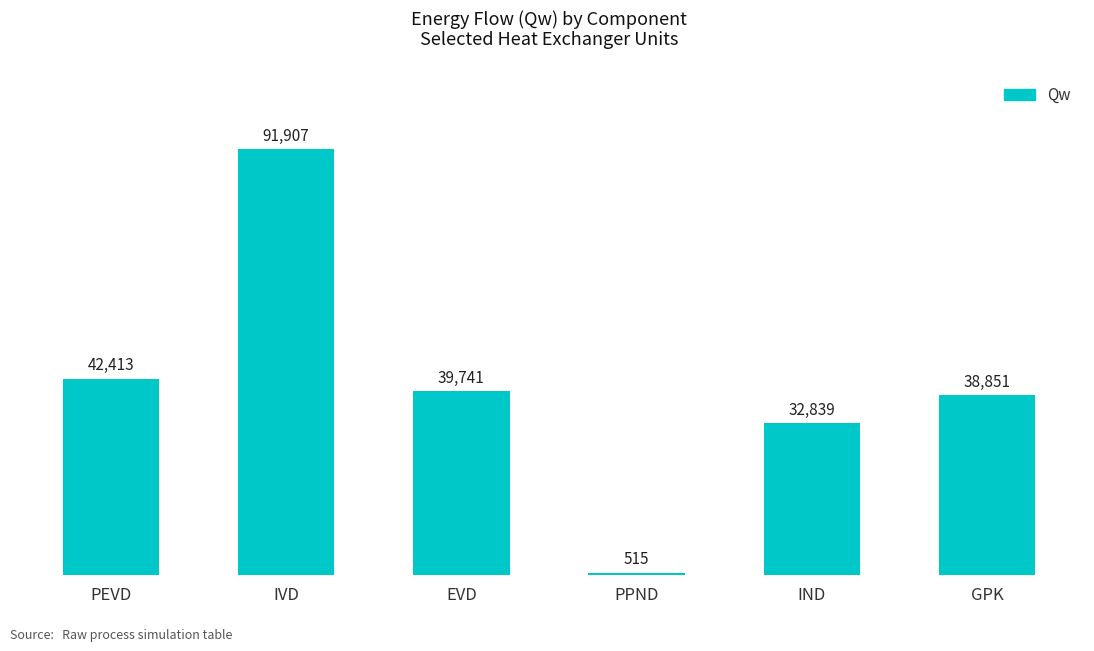

Rank the categories by value from lowest to highest.

PPND, IND, GPK, EVD, PEVD, IVD